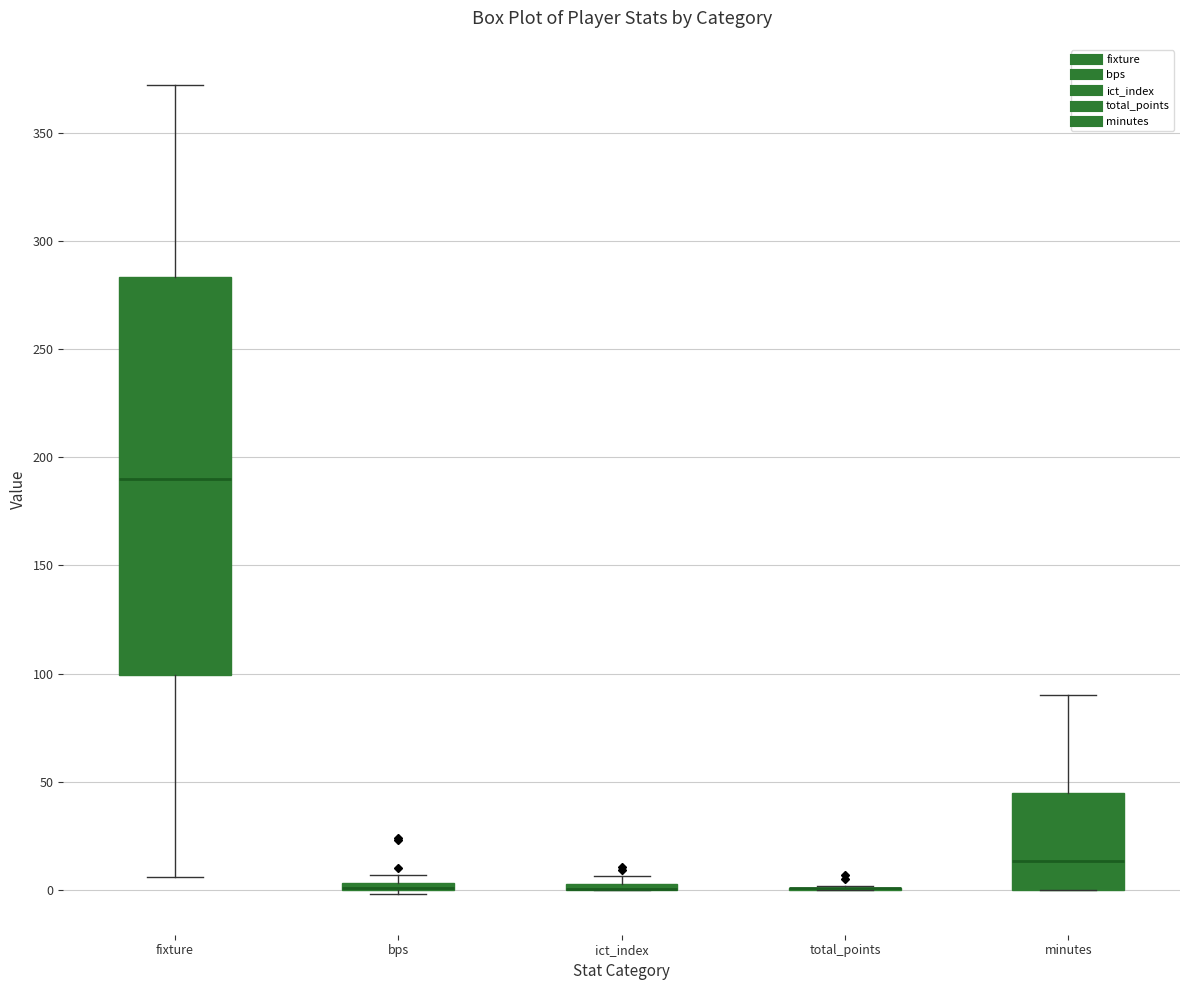

Where is the lower edge of the box for minutes on the y-axis? The values are not printed on the chart, so give them approximately, as read against the axis.

0